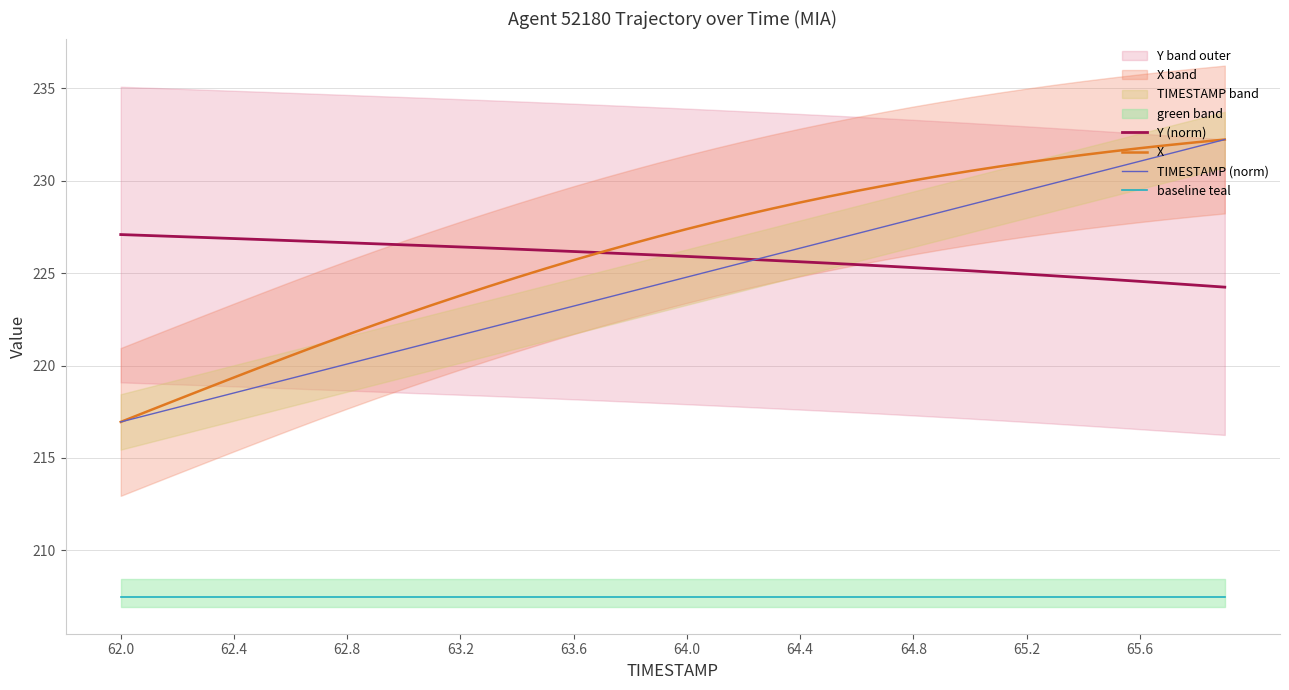

Is it true that baseline teal equals 207.4 at 62.4?

True